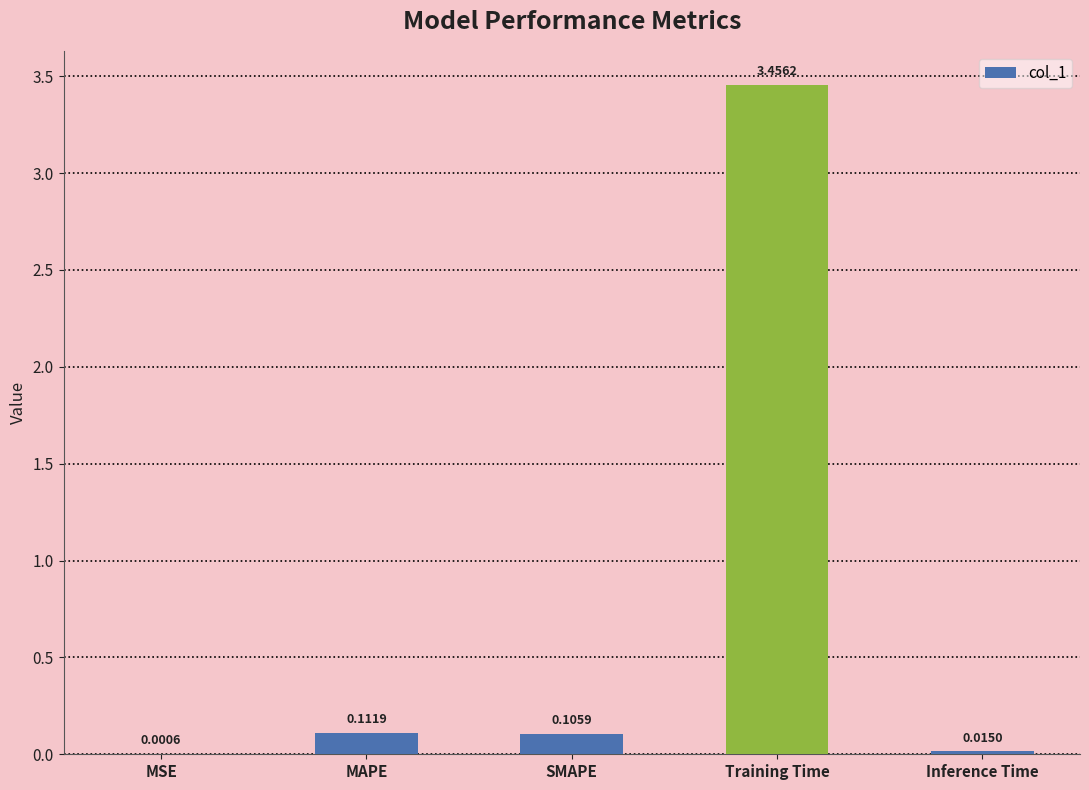

Which label corresponds to the largest value in the chart?

Training Time